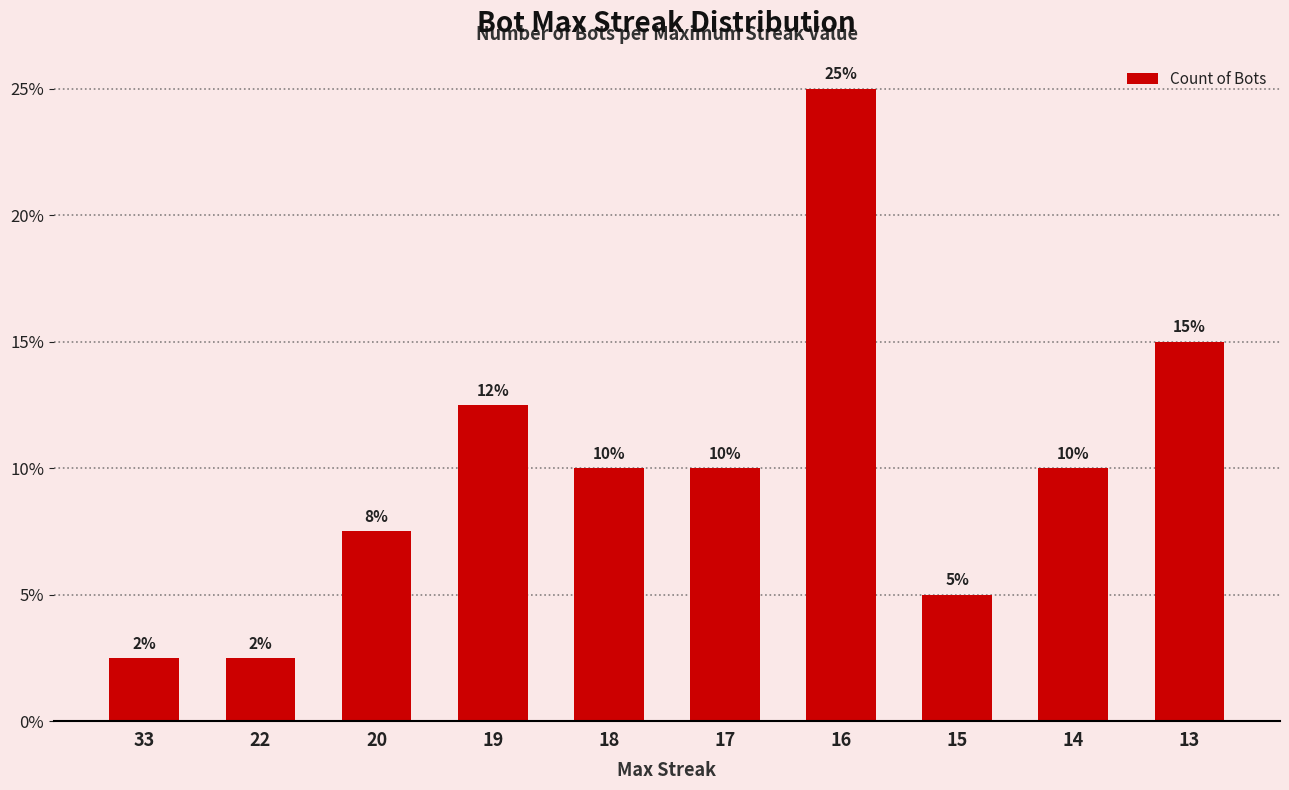

Which category has the lowest value across all series?

33